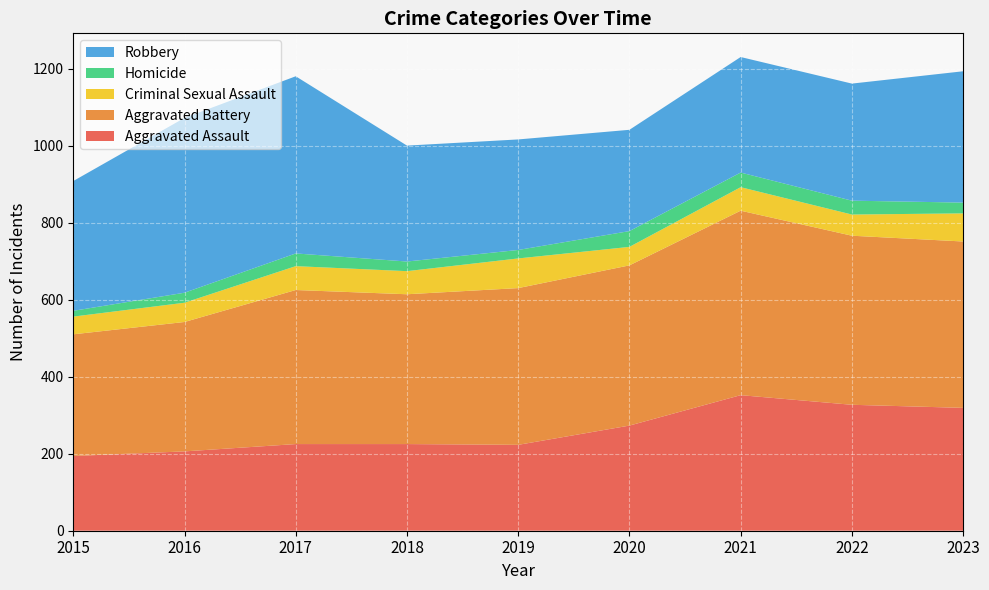

Reading right to left, what are all the values shown in this chart?

Aggravated Assault: 319	327	352	273	223	225	225	206	194
Aggravated Battery: 432	439	479	416	407	389	400	336	316
Criminal Sexual Assault: 73	55	61	48	77	60	62	50	46
Homicide: 28	36	38	41	22	25	33	26	15
Robbery: 341	304	300	263	287	301	460	454	337